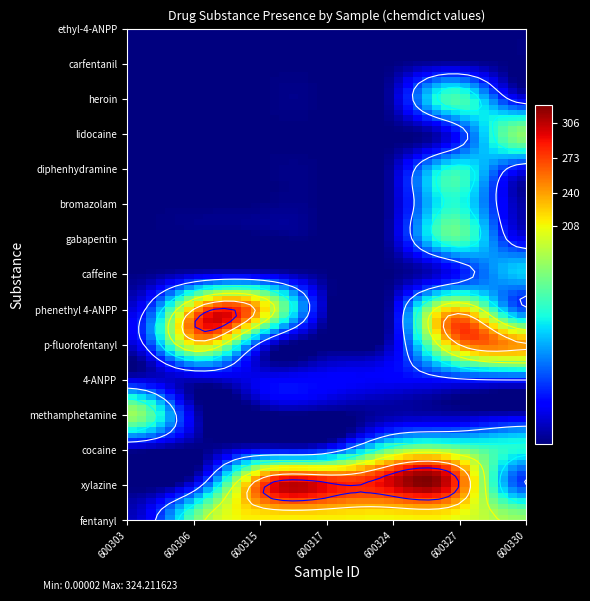

What is the sum of the fentanyl values at 2 and 4?

382